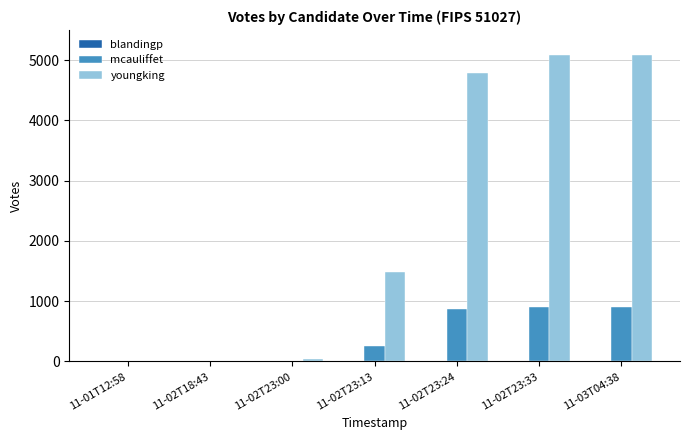

What is the maximum value for mcauliffet?

903